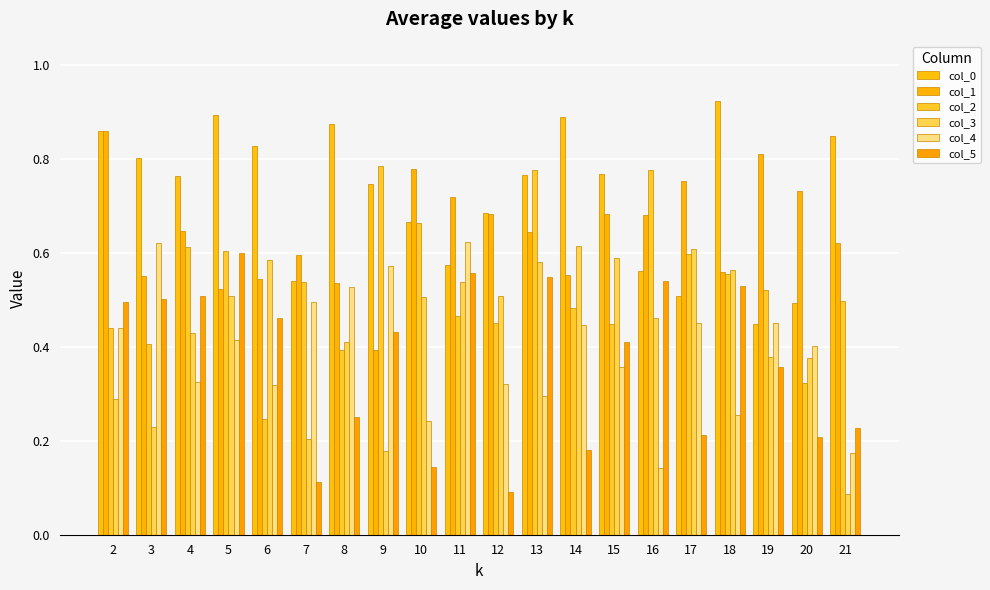

How many groups of bars are there?

20